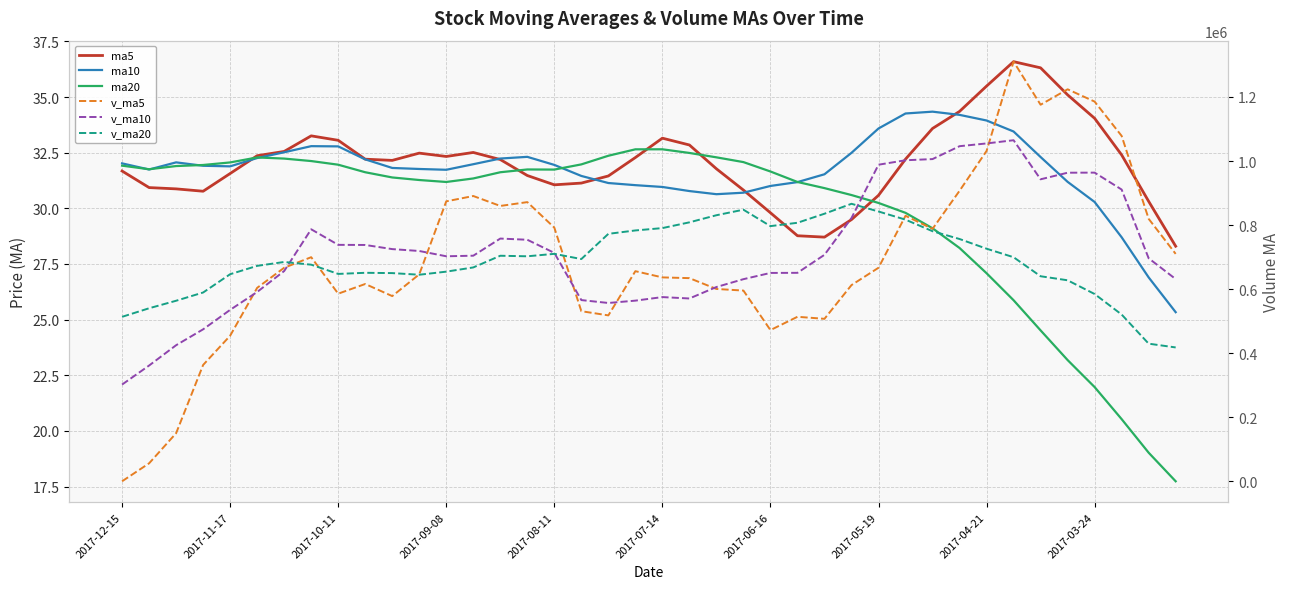

Which series has the widest spread of values?

v_ma5